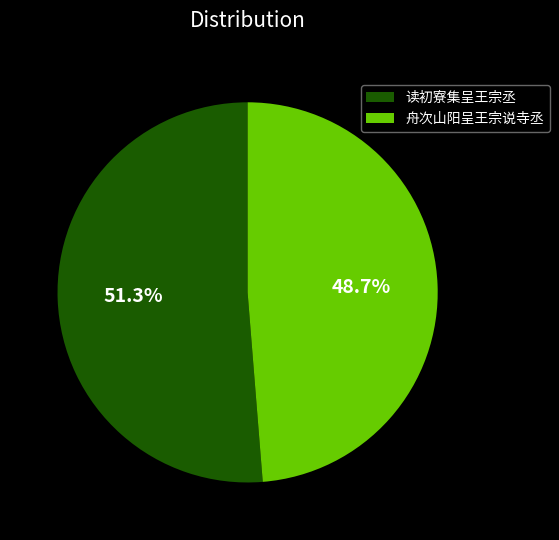

To the nearest percent, what is the difference between the largest and smallest slice percentages?

3%